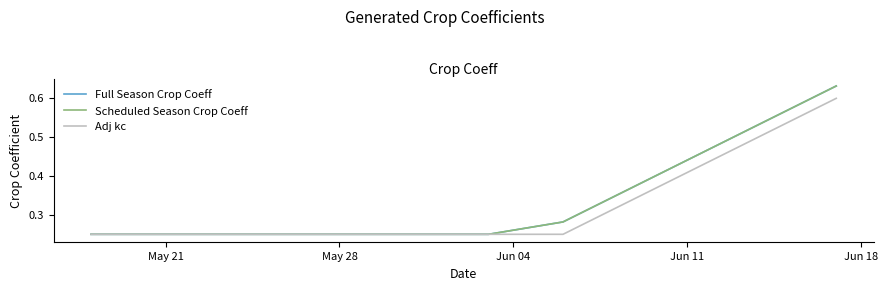

True or false: Scheduled Season Crop Coeff and Adj kc intersect in this chart.

False